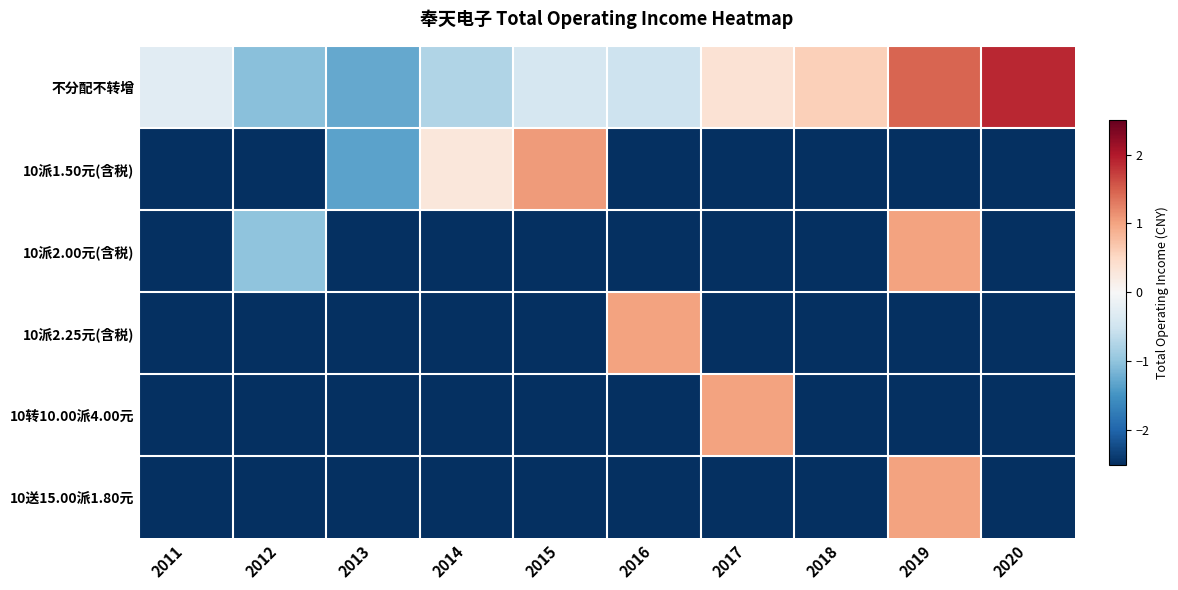

Which series changed the most between 2013 and 2015?

10派1.50元(含税)